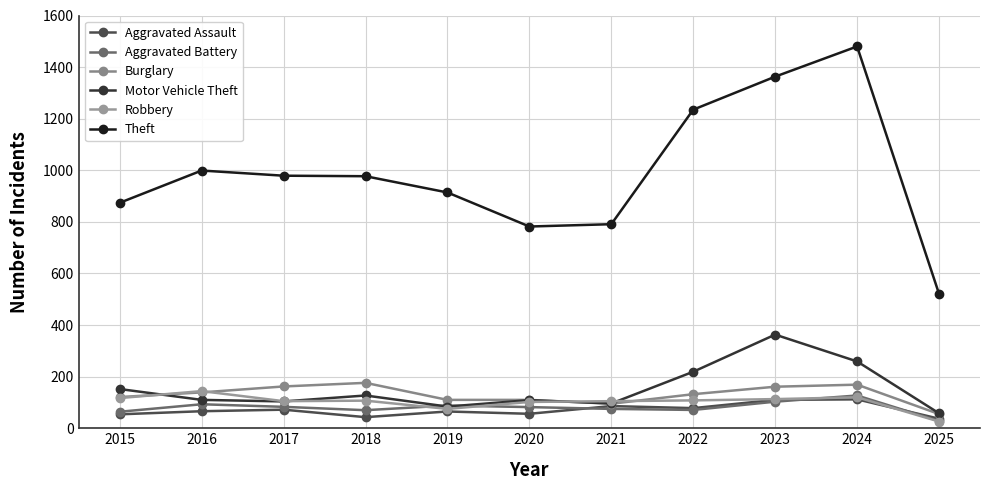

Which category has the lowest value in the Robbery series?

2025